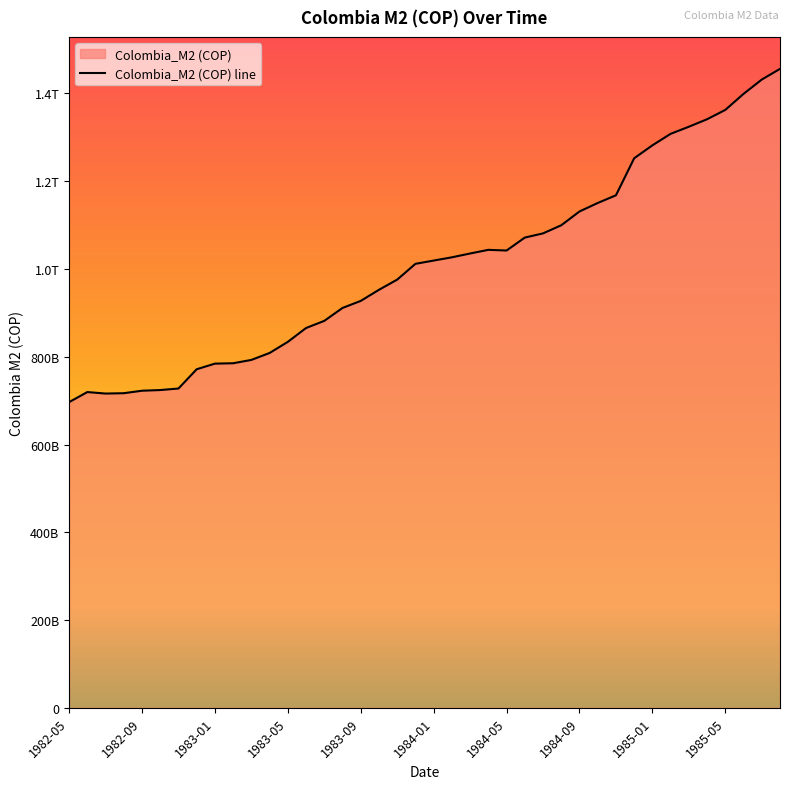

Read the value at 1983-03.

792820000000